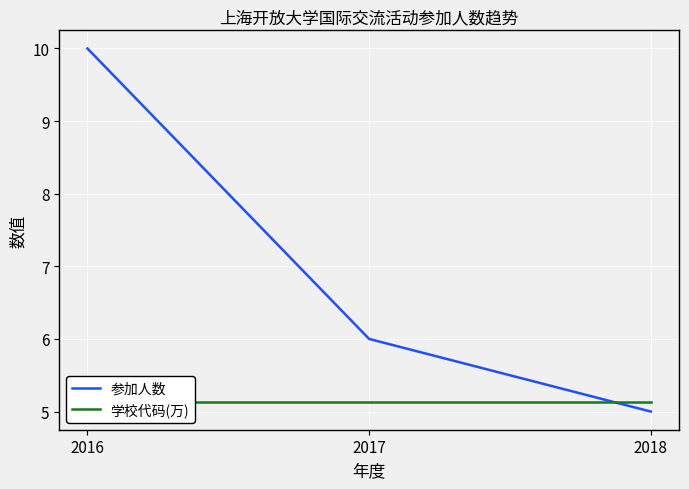

Reading left to right, what are all the values shown in this chart?

参加人数: 10.0	6.0	5.0
学校代码(万): 5.1	5.1	5.1